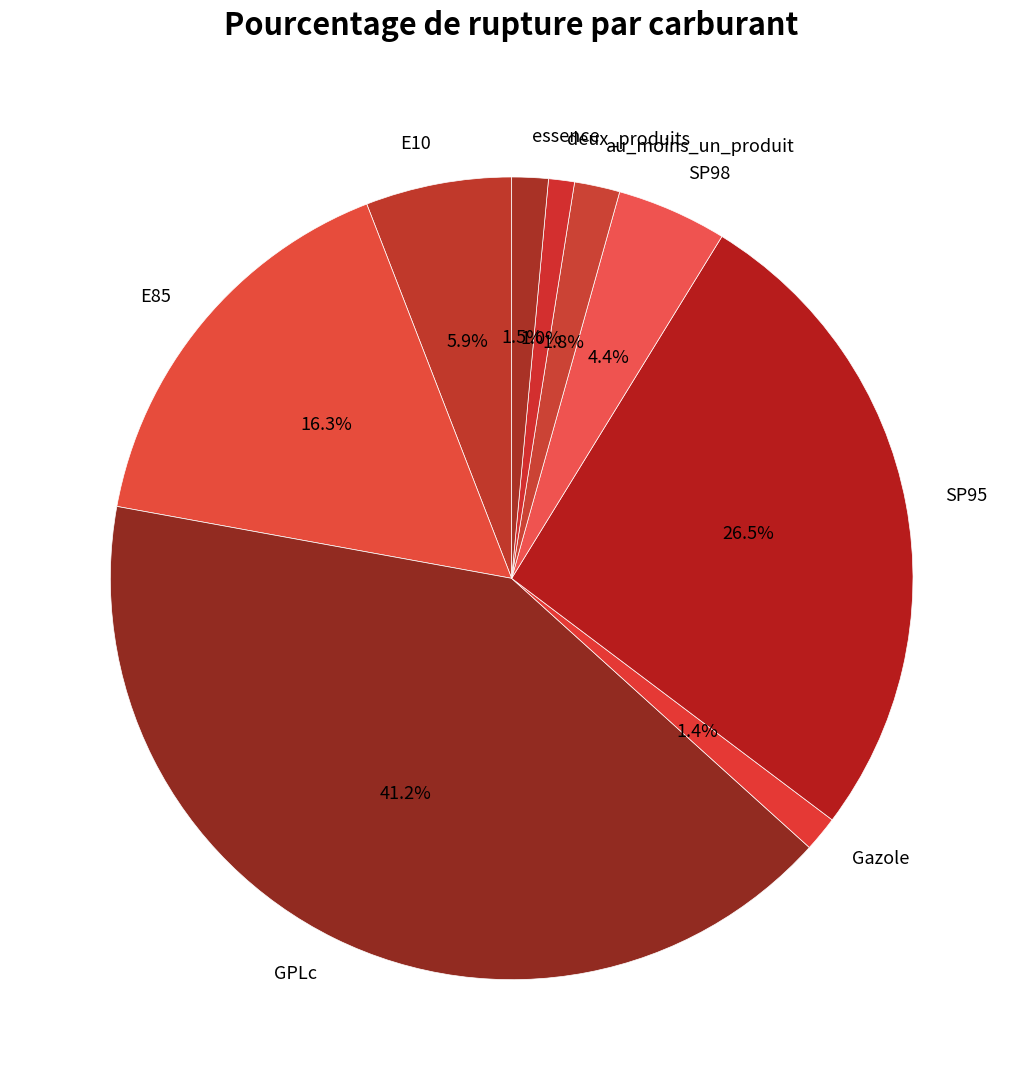

Is there any slice that represents more than half of the pie?

No